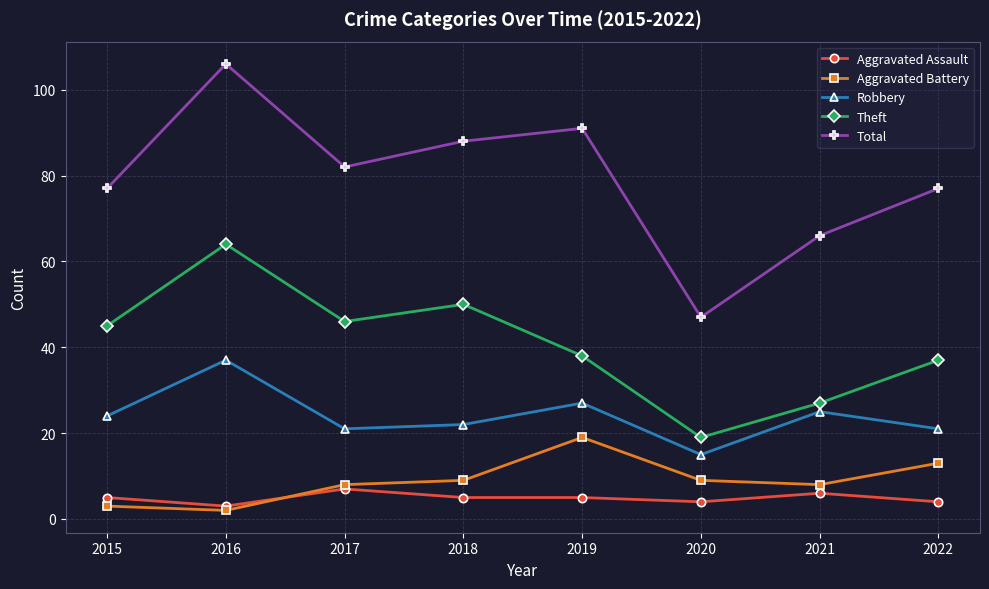

Where is the first local minimum for Total?

2017